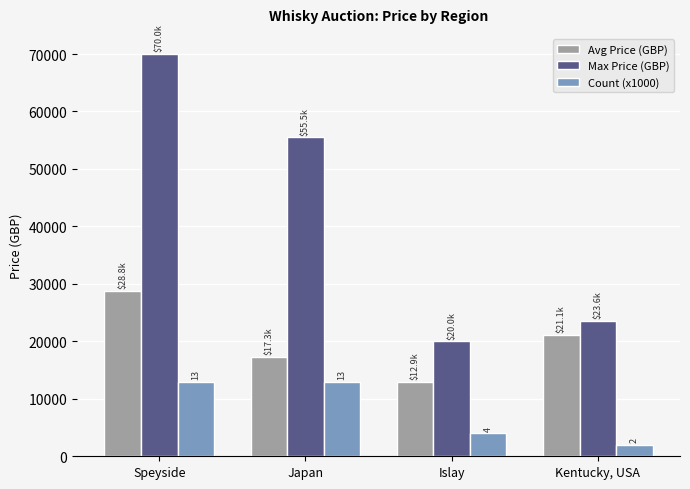

Which series has the largest total across all categories?

Max Price (GBP)